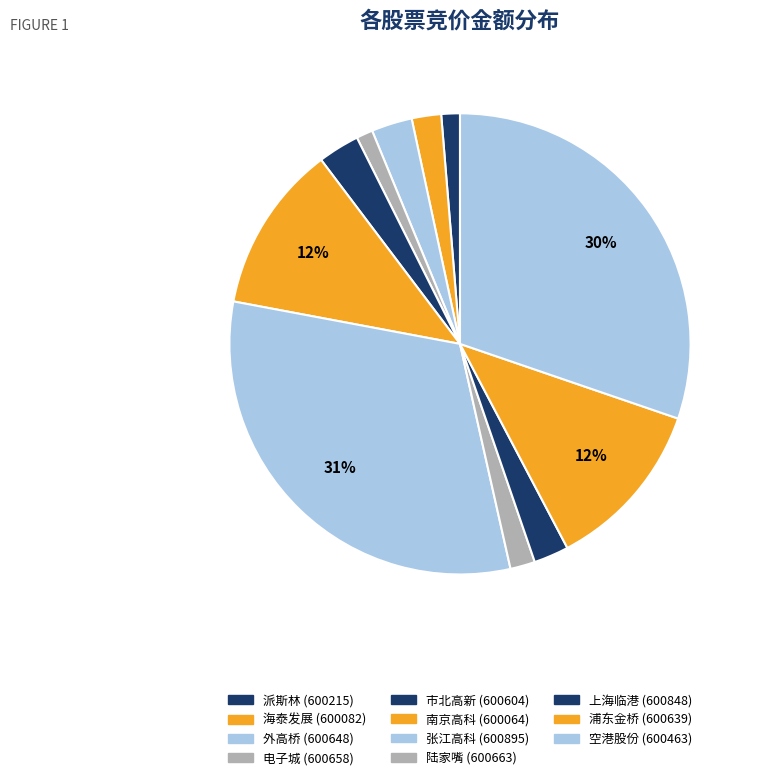

To the nearest percent, what is the difference between the largest and smallest slice percentages?

30%